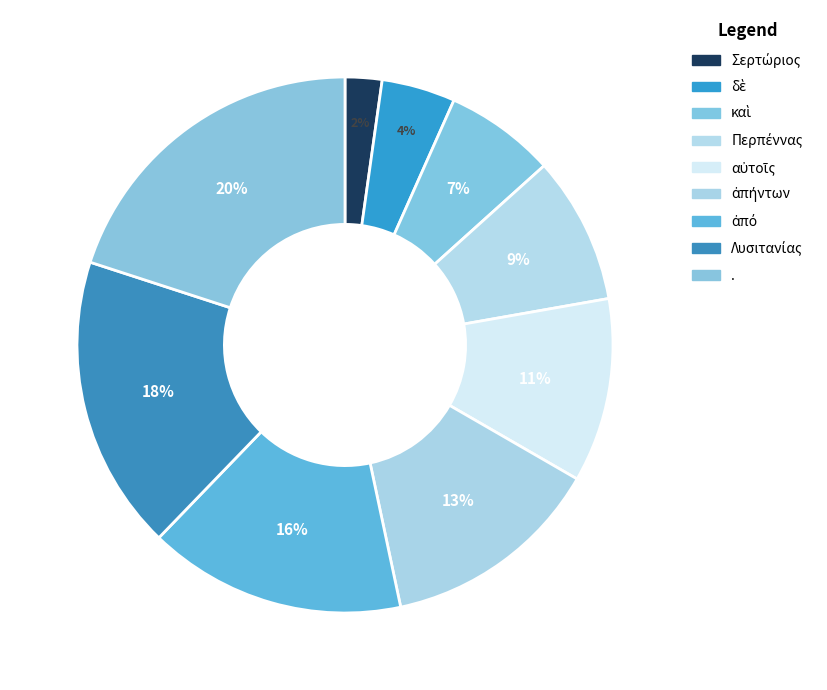

Is the sum of Περπέννας and δὲ greater than half?

No